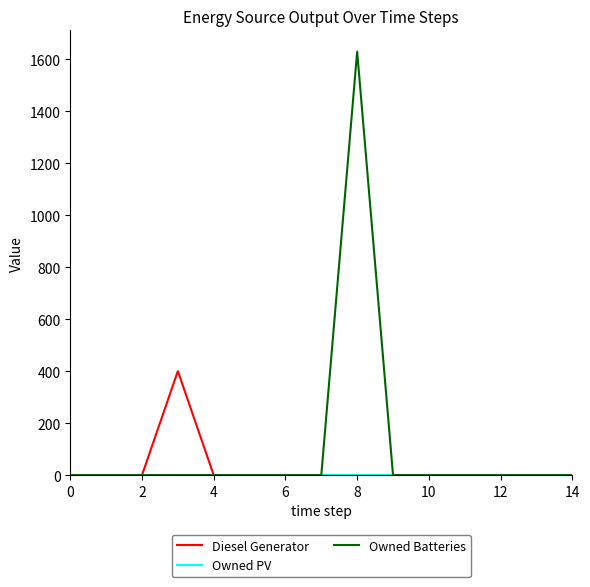

What is the maximum value for Diesel Generator?

400